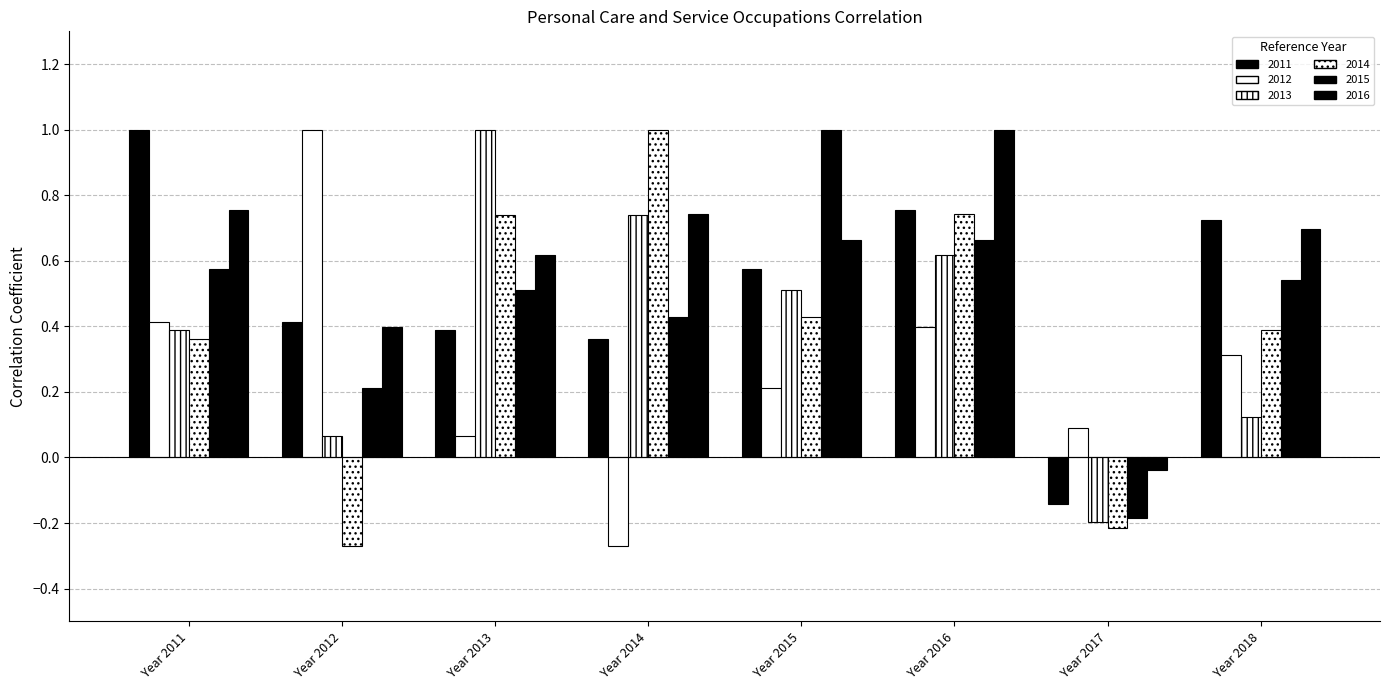

How many positive values does the 2011 series have?

7